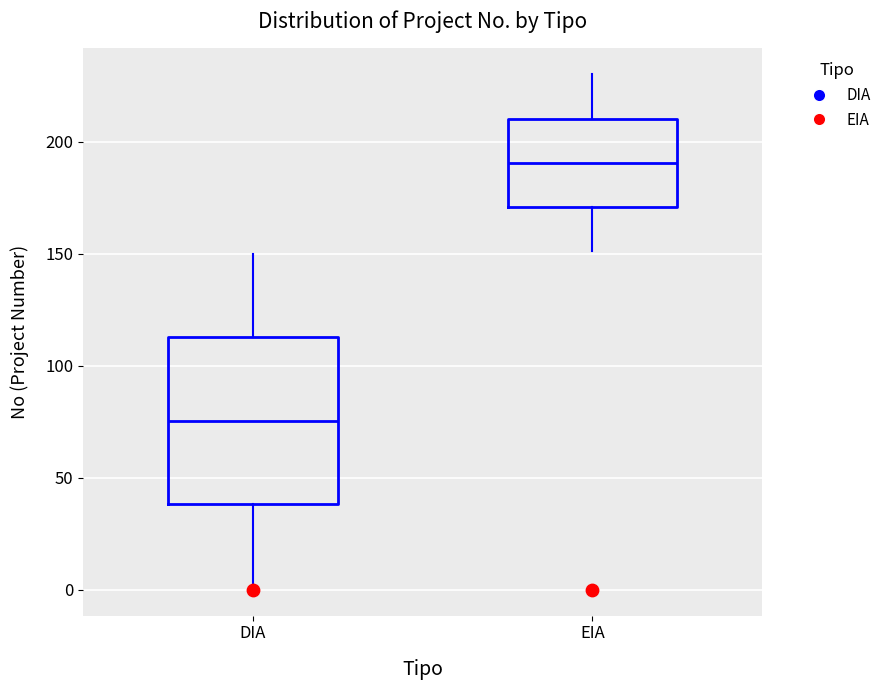

Which box has the lowest median line?

DIA